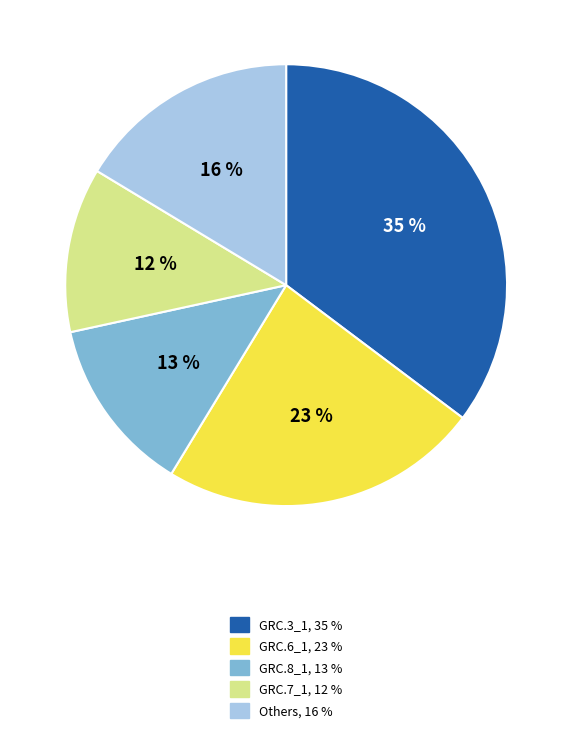

Is there any slice that represents more than half of the pie?

No